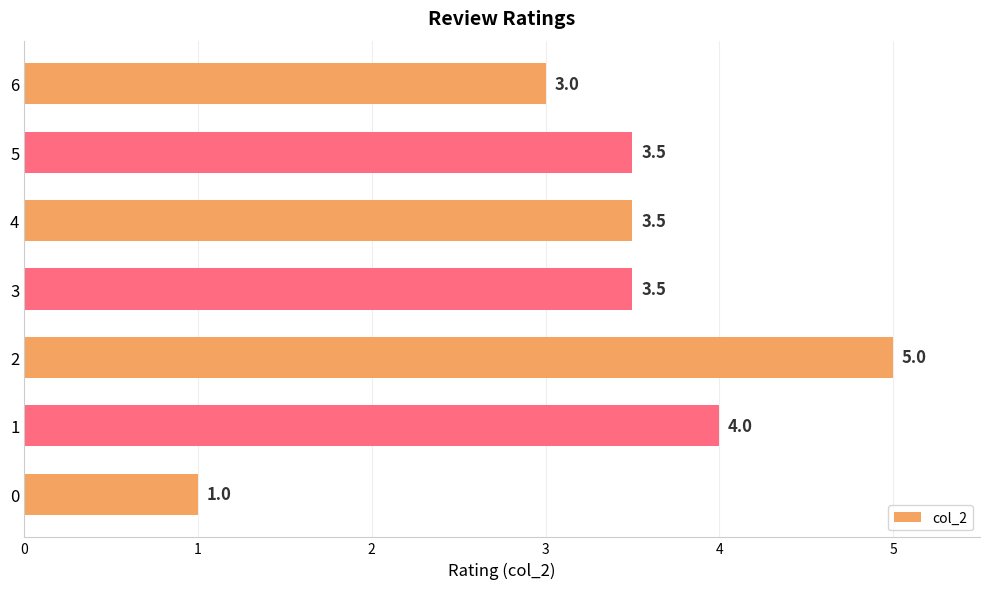

What value does the data have at 2?

5.0